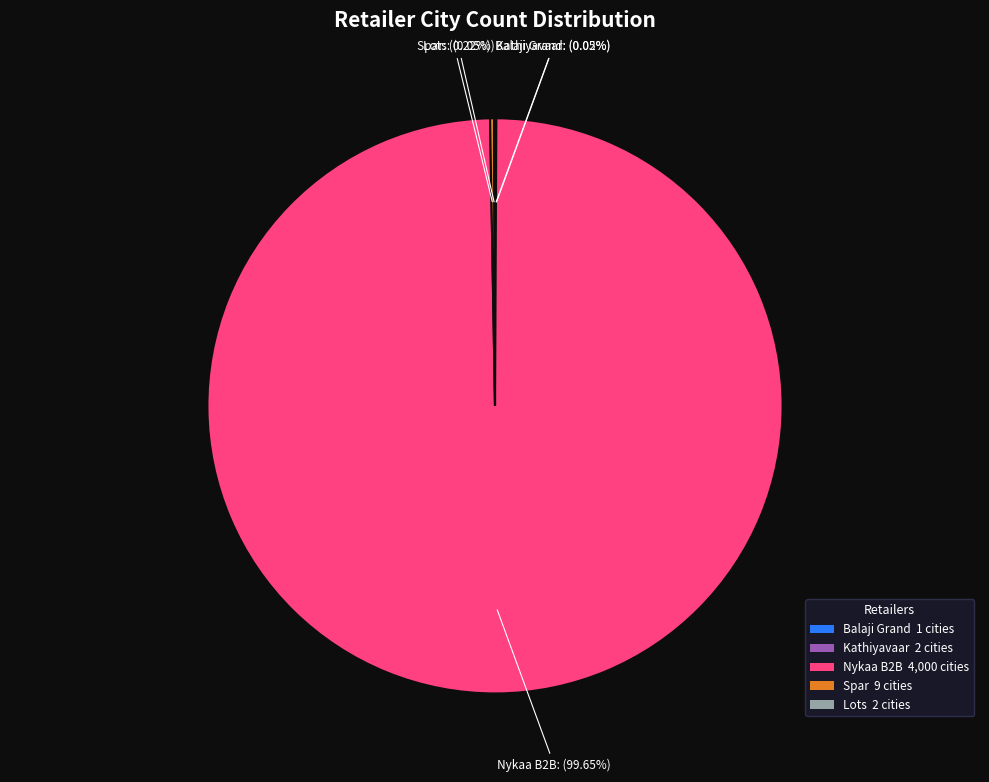

Which category has the biggest portion of the pie?

Nykaa B2B